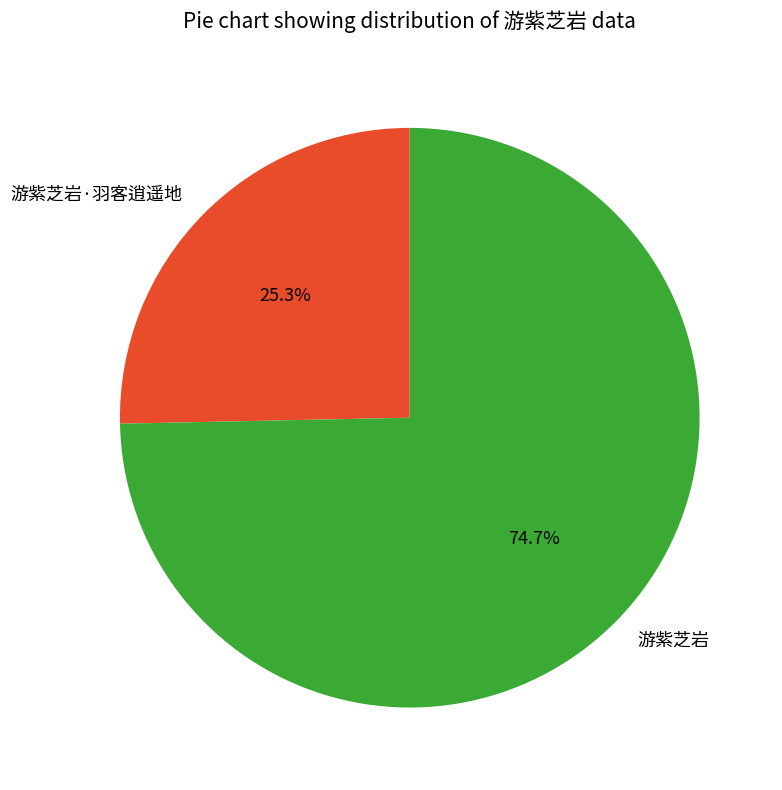

What is the ratio of the value at 游紫芝岩·羽客逍遥地 to the value at 游紫芝岩?

0.3